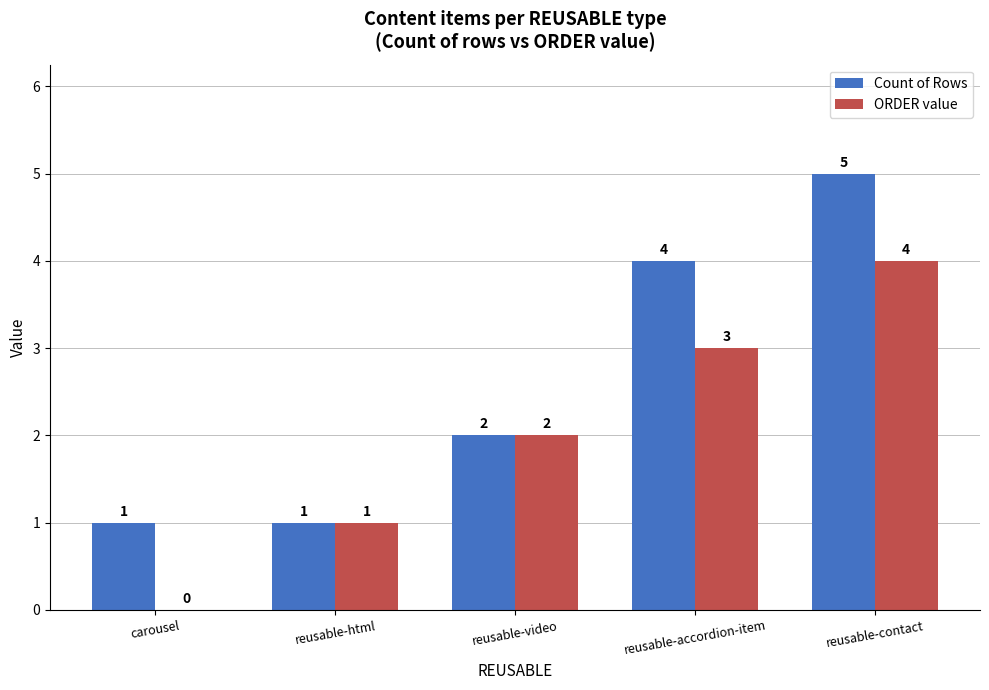

Which series changed the most between reusable-html and reusable-accordion-item?

Count of Rows